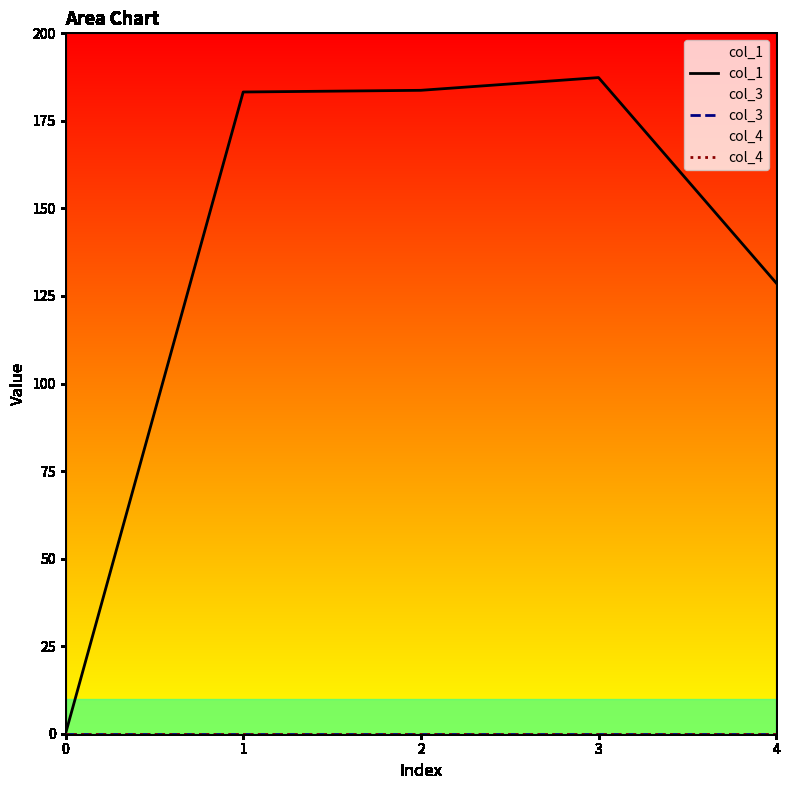

What is the difference between the highest and lowest values at 2?

183.7